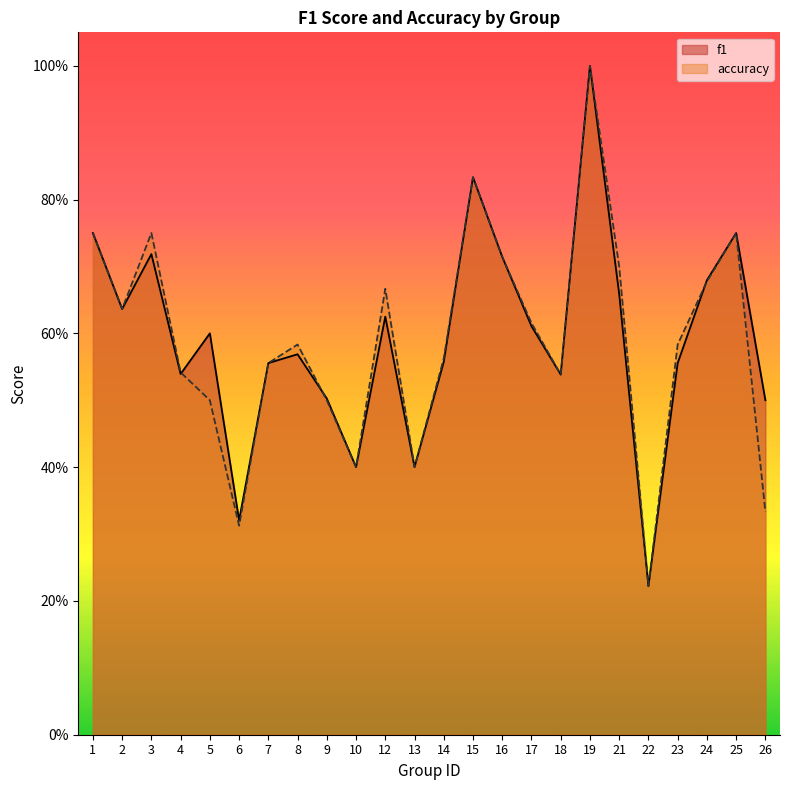

Rank the categories by f1 value from lowest to highest.

22, 6, 10, 13, 26, 9, 18, 4, 23, 7, 14, 8, 5, 17, 12, 2, 21, 24, 16, 3, 1, 25, 15, 19